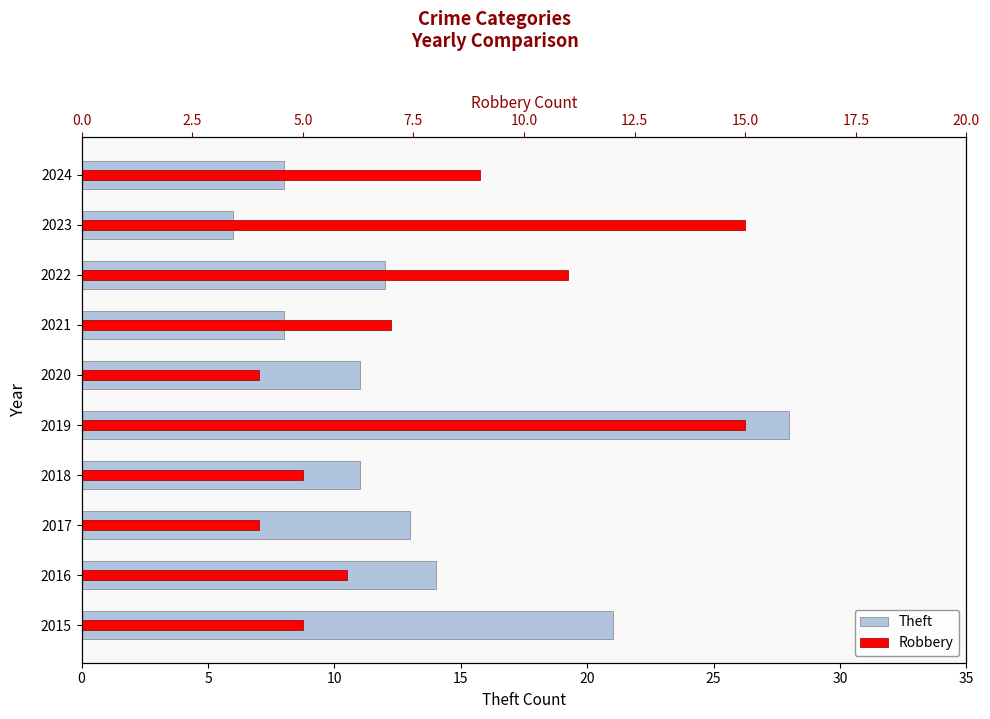

What is the difference between the maximum and minimum values in the Robbery series?

11